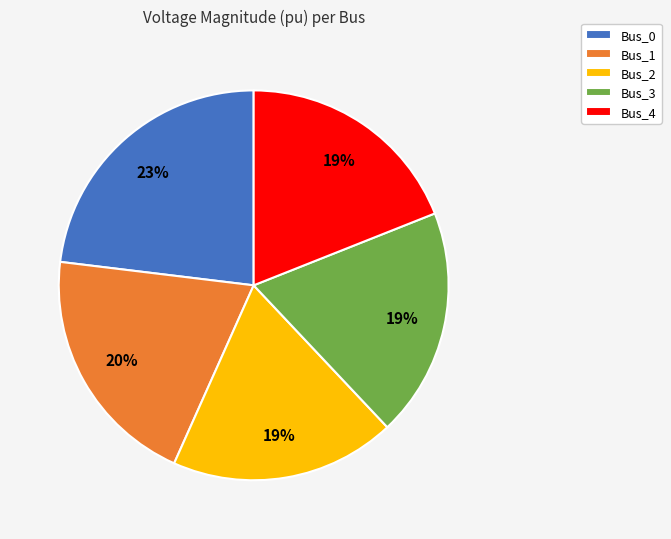

To the nearest percent, what percentage of the pie is Bus_1?

20%